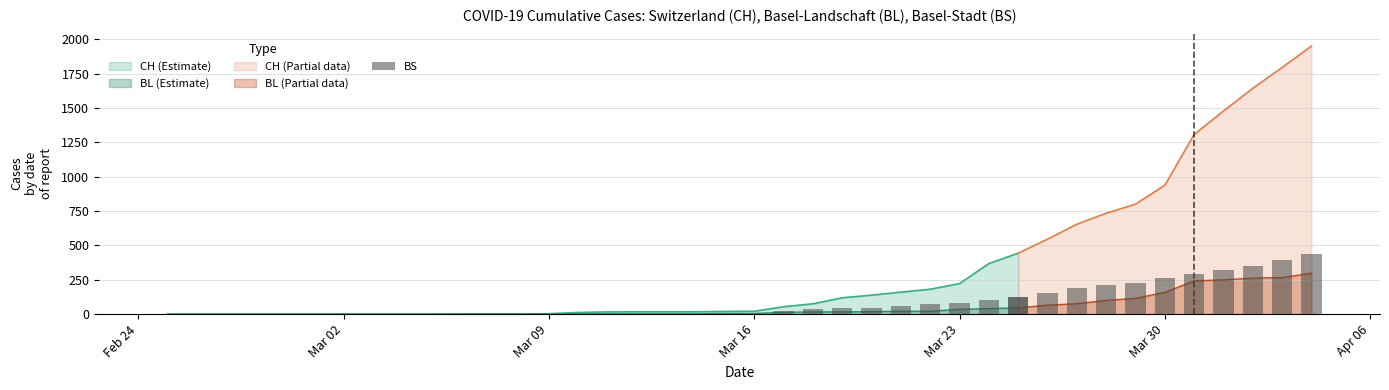

Which category has the lowest value across all series?

2020-02-25